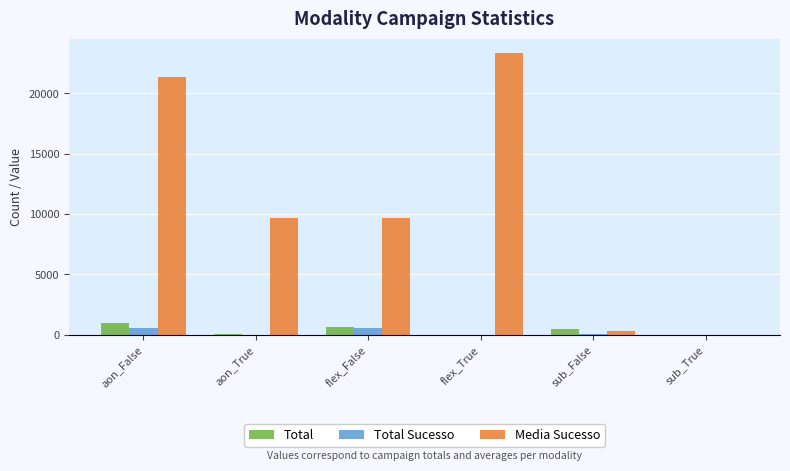

What is the spread (max minus min) of values at aon_False?

20733.3